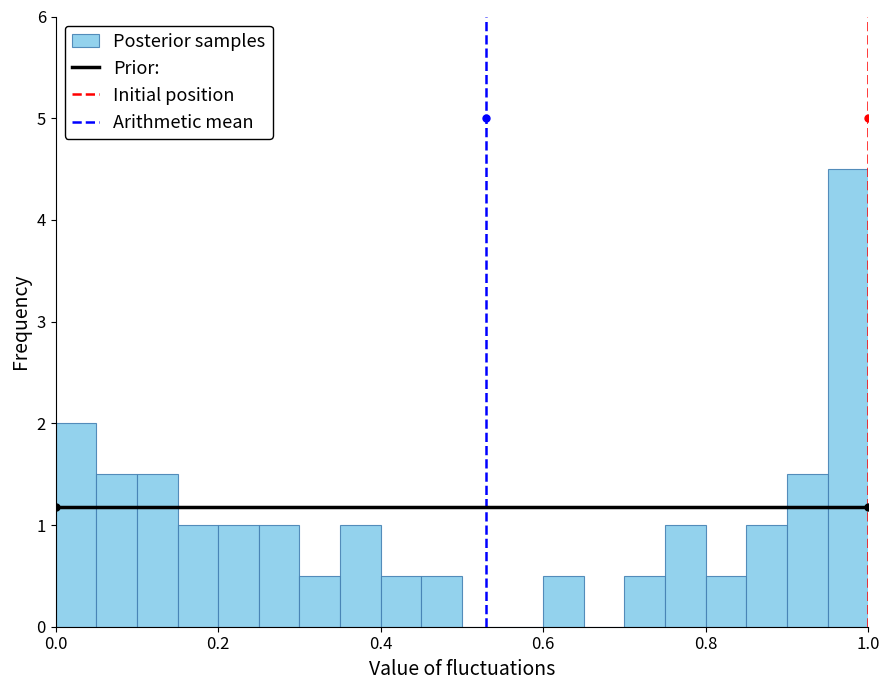

Around what value on the x-axis is the tallest bar? Give the approximate position of its centre, as read against the axis.

0.98